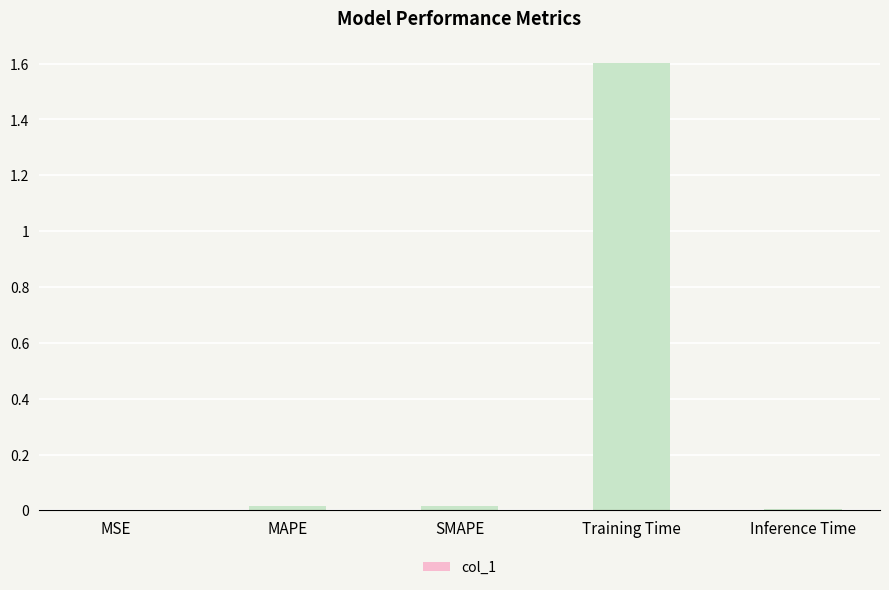

True or false: the data shows 0.0 at MSE.

True